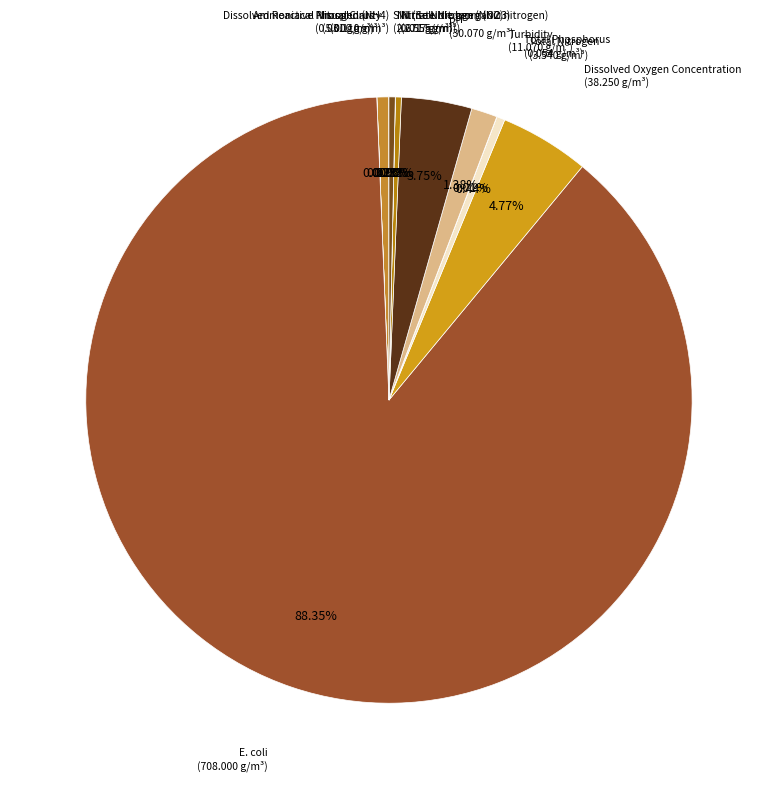

To the nearest percent, what is the average slice percentage?

8%